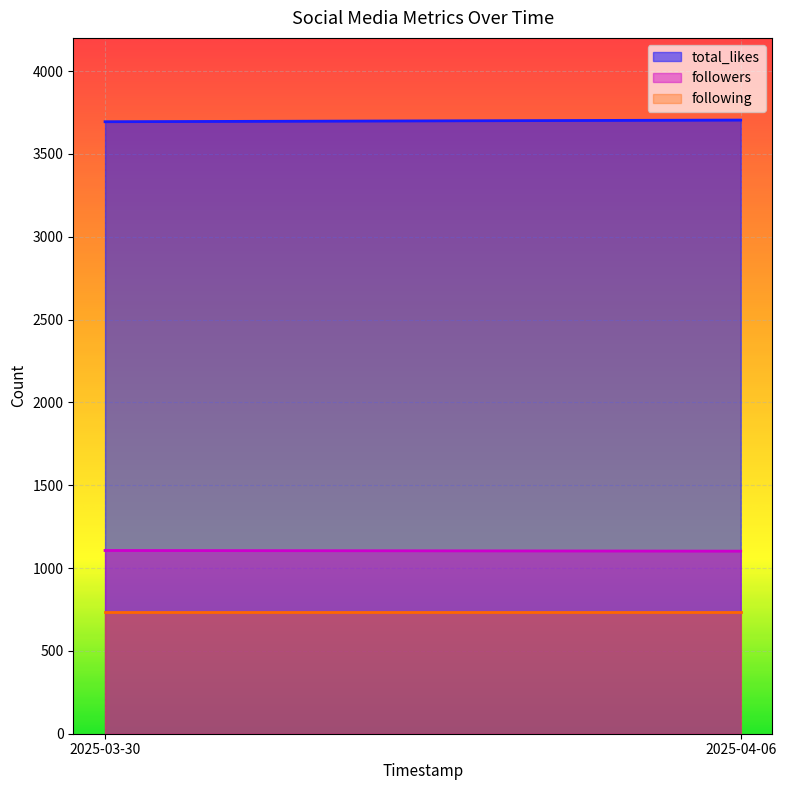

The value of following at 2025-03-30 is 736. True or false?

True